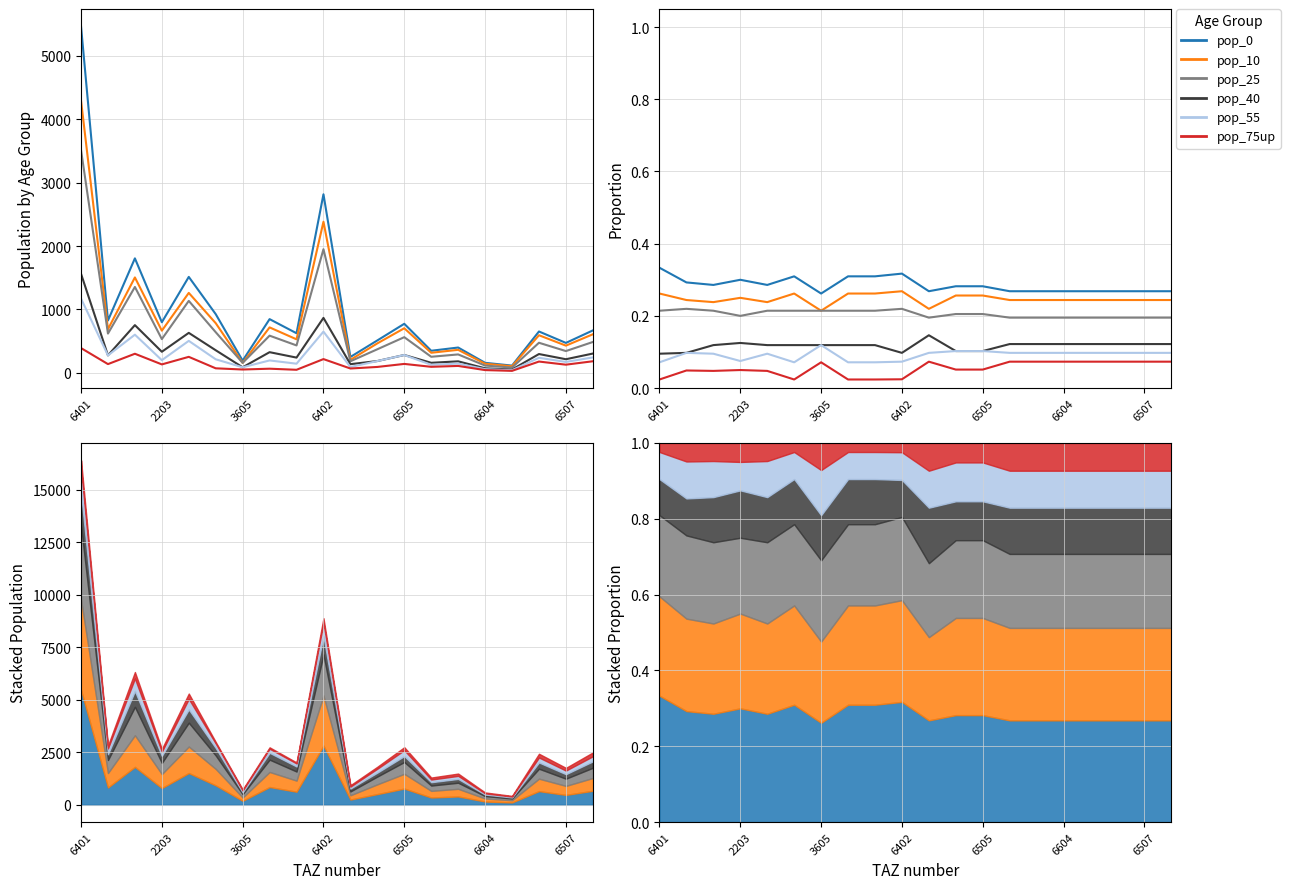

What is the value of the pop_25 point at the 10th from the left?

0.2